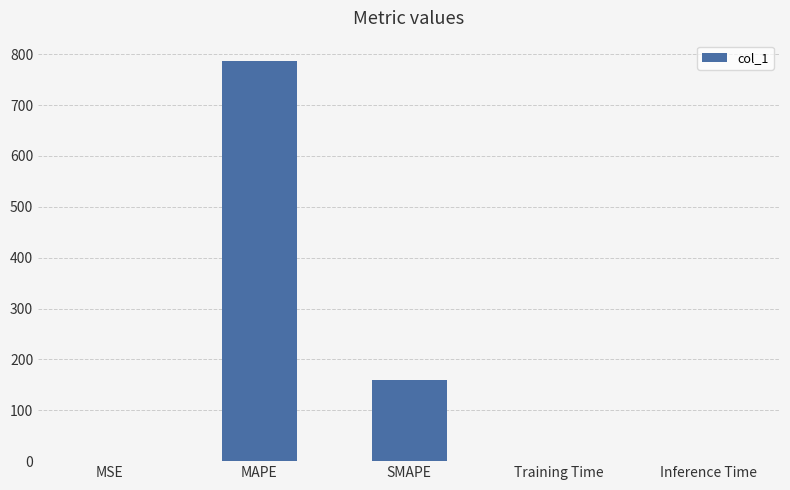

Are the bars horizontal?

No